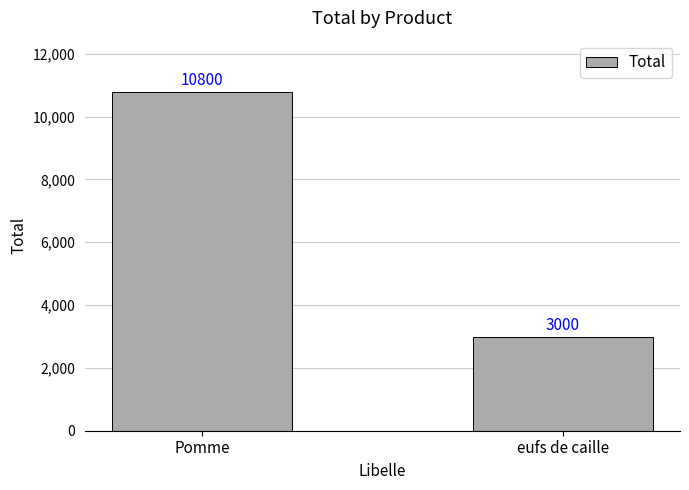

What is the sum of all values?

13800